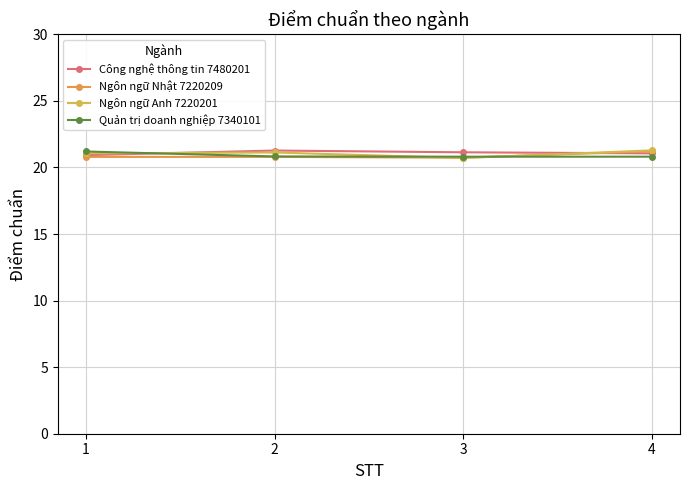

What is the difference between the maximum and minimum values in the Quản trị doanh nghiệp 7340101 series?

0.4